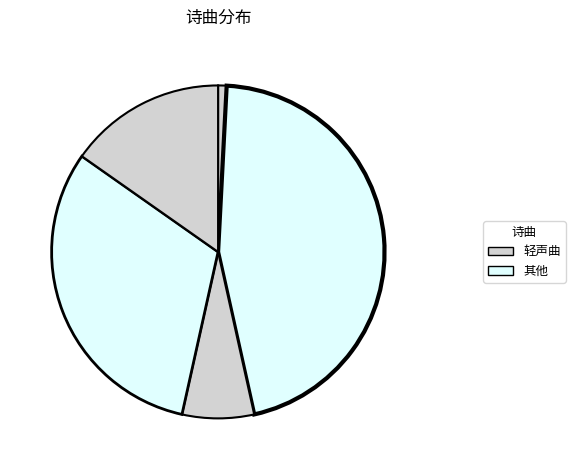

Count the number of slices in the pie.

5